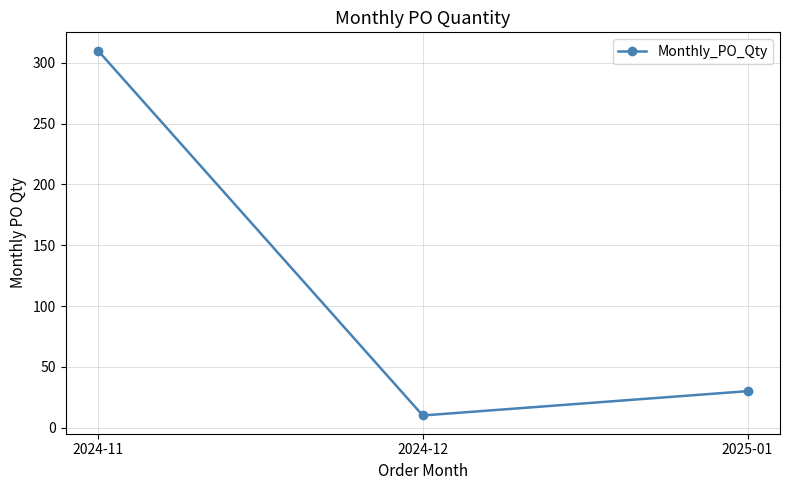

Approximately how many times larger is the value at 2024-12 compared to 2025-01?

0.3